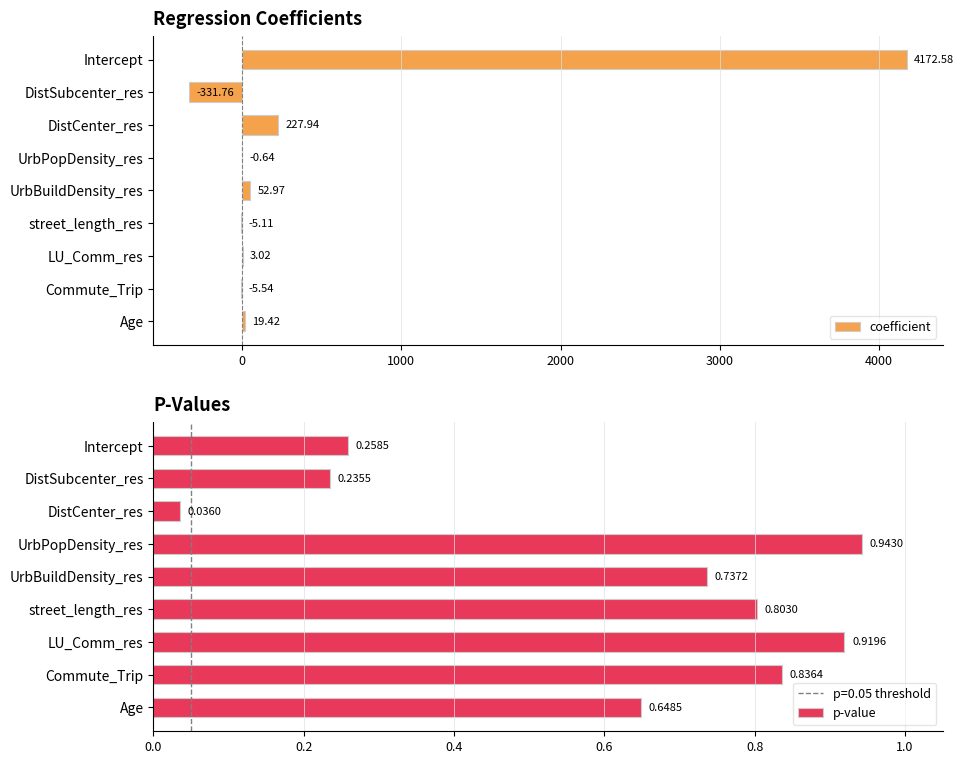

Count the number of categories in the chart.

9